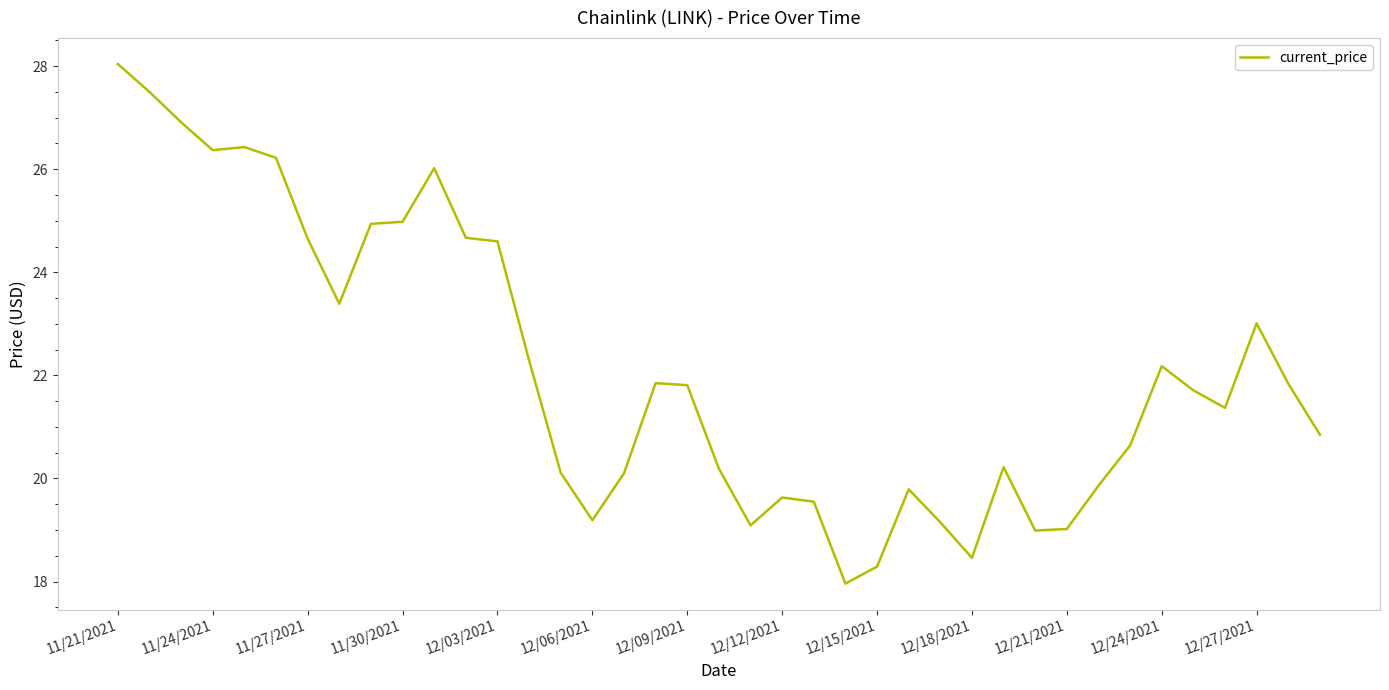

Is this an area chart (filled region under the line)?

No